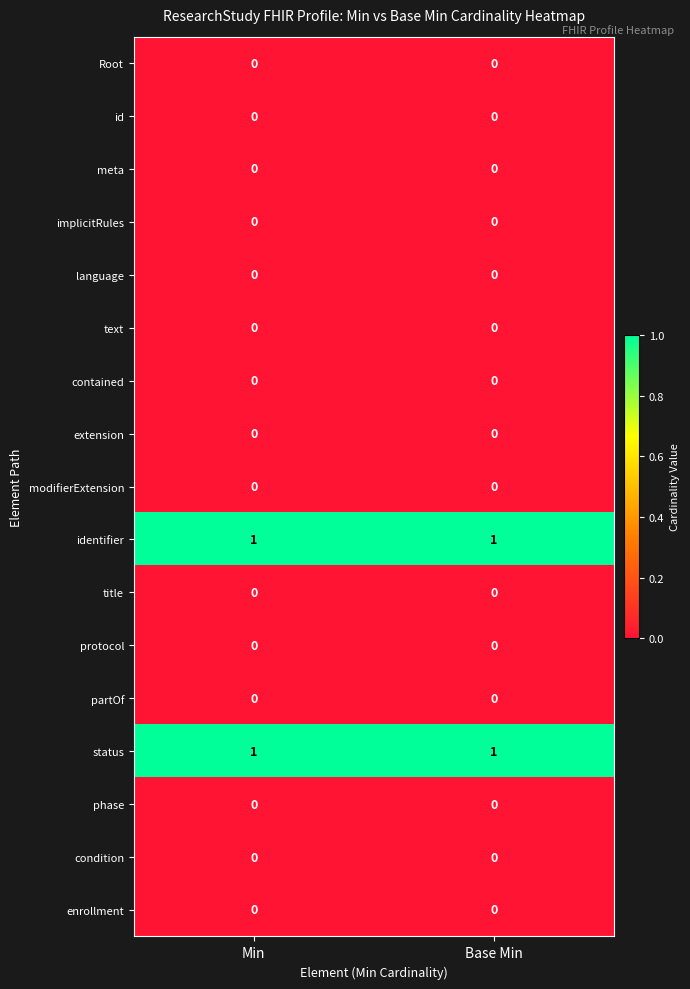

Is it true that protocol equals 0 at Base Min?

True